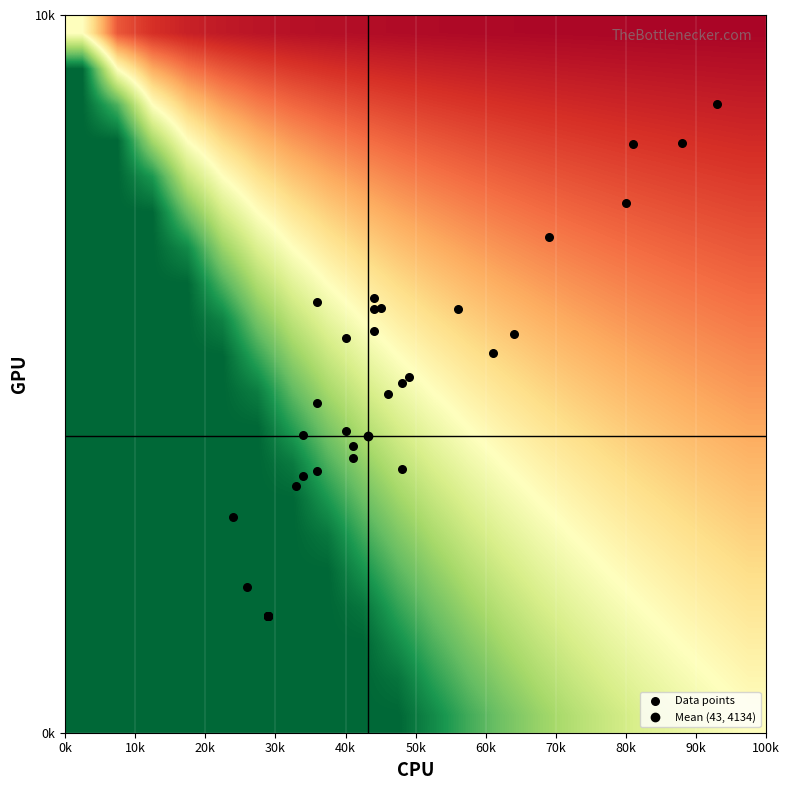

What is the smallest value displayed?

1624